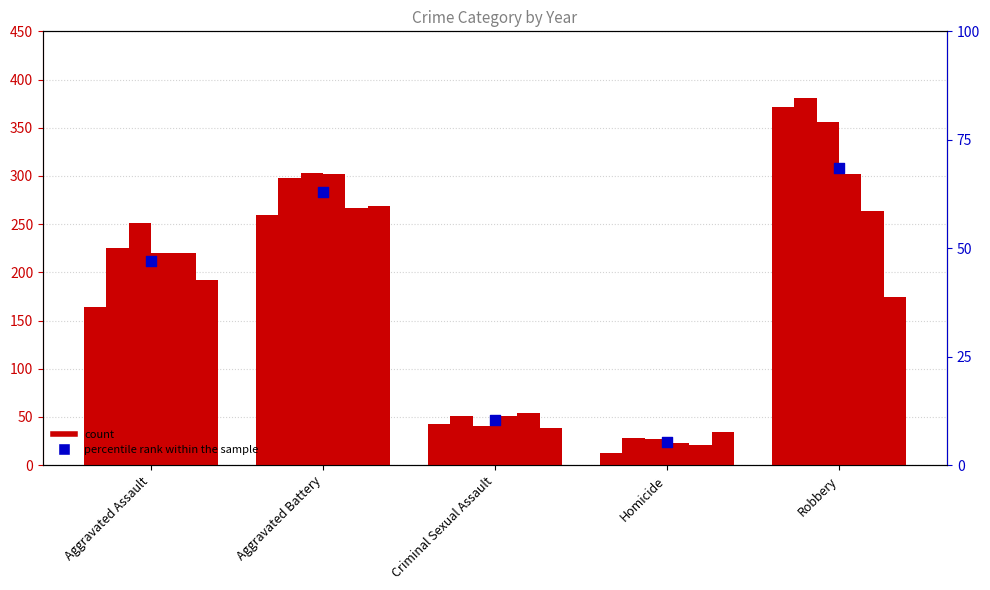

What is the change in value from Criminal Sexual Assault to Homicide?

-4.9